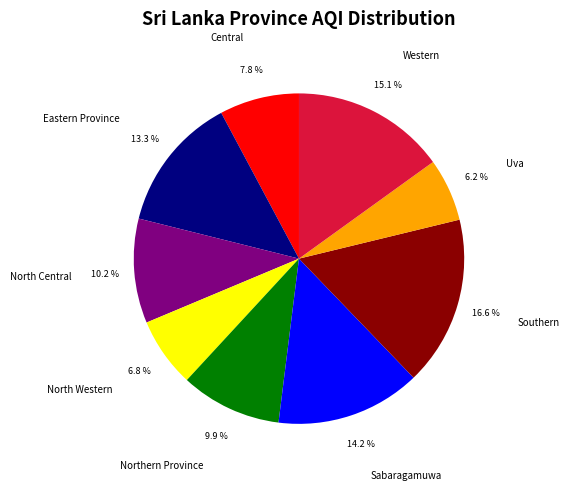

Is Uva the majority of the pie?

No